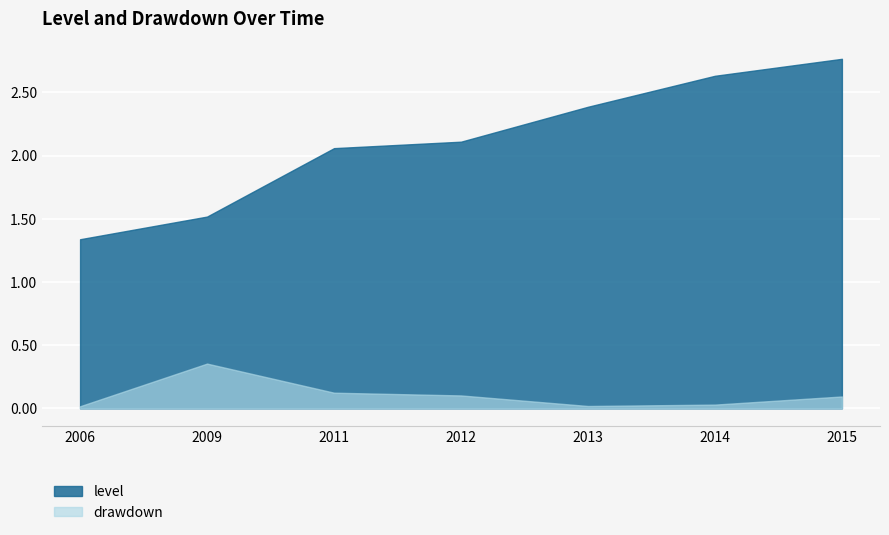

What are all the series names shown in the legend?

level, drawdown